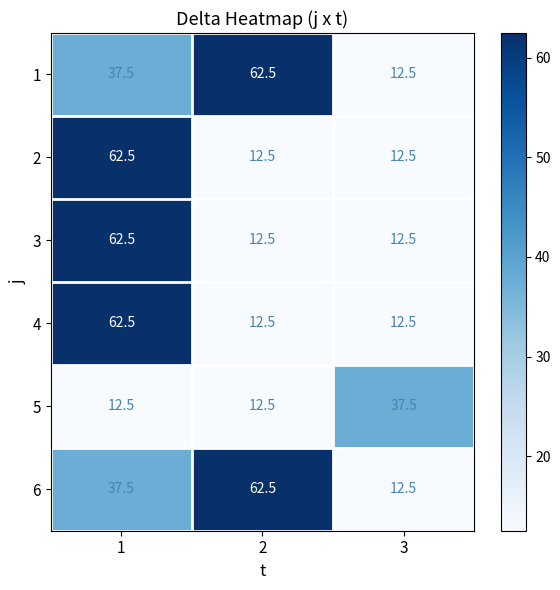

What is the sum of all 6 values?

112.5